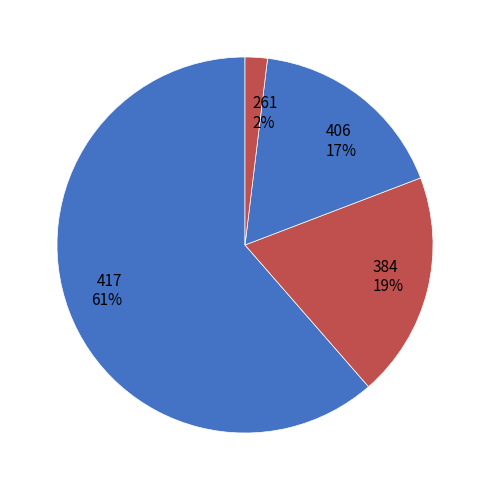

Which slice is the smallest?

261